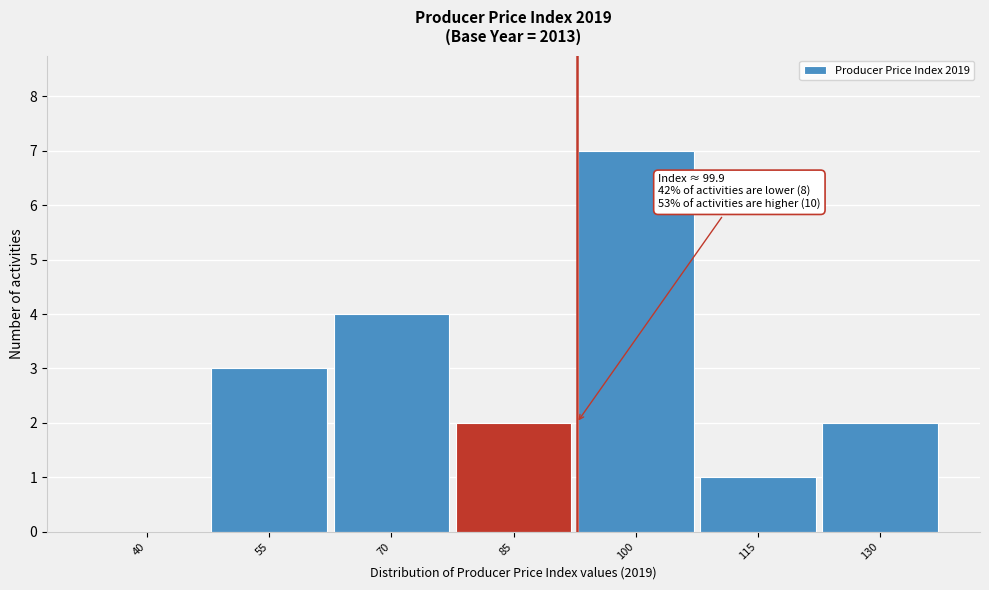

Reading left to right, list all the values displayed in this chart.

40=0	55=3	70=4	85=2	100=7	115=1	130=2